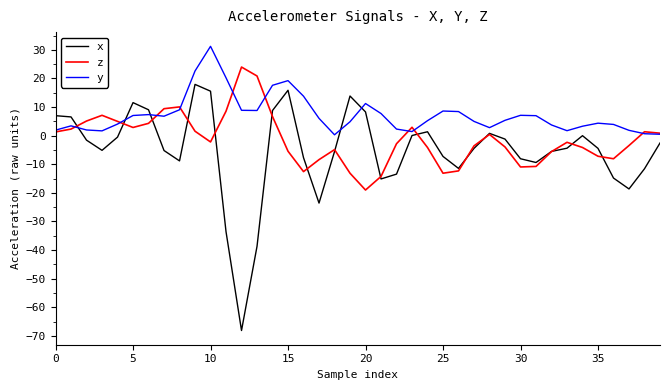

What is the difference between the second highest and minimum values in the y series?

22.3